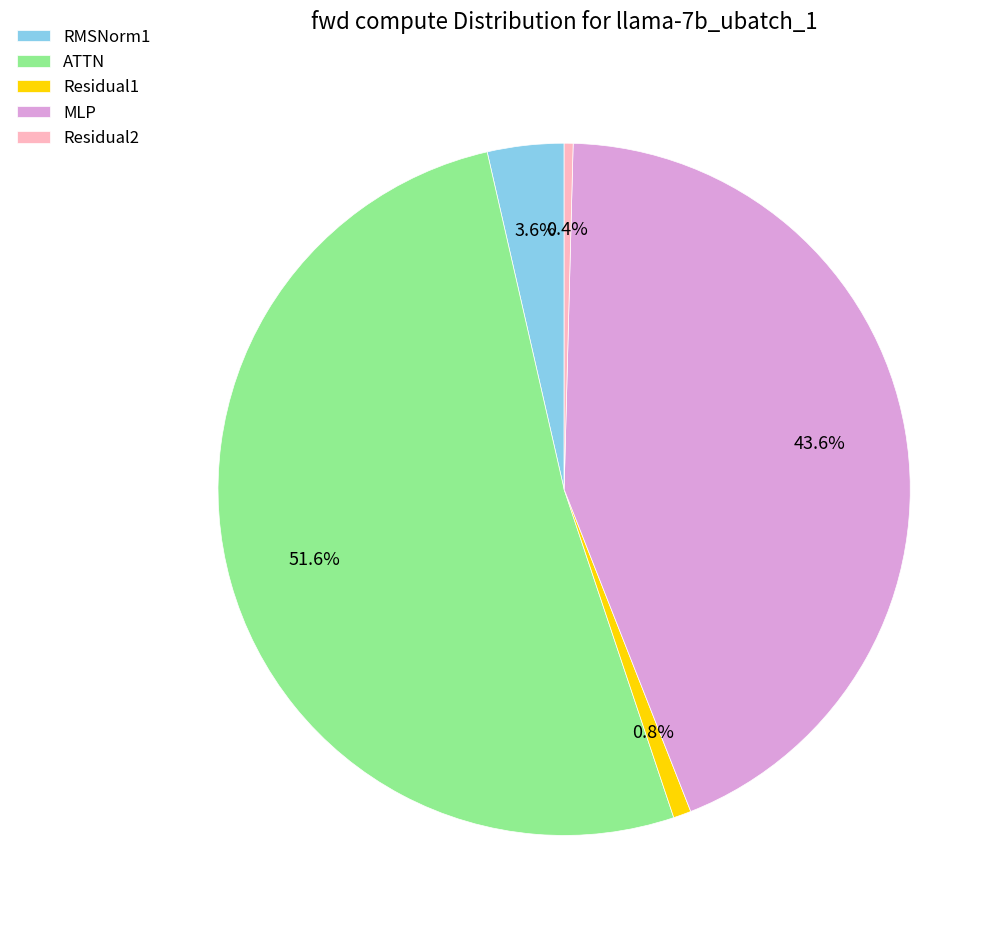

The Residual1 slice represents 7% of the pie. True or false?

False